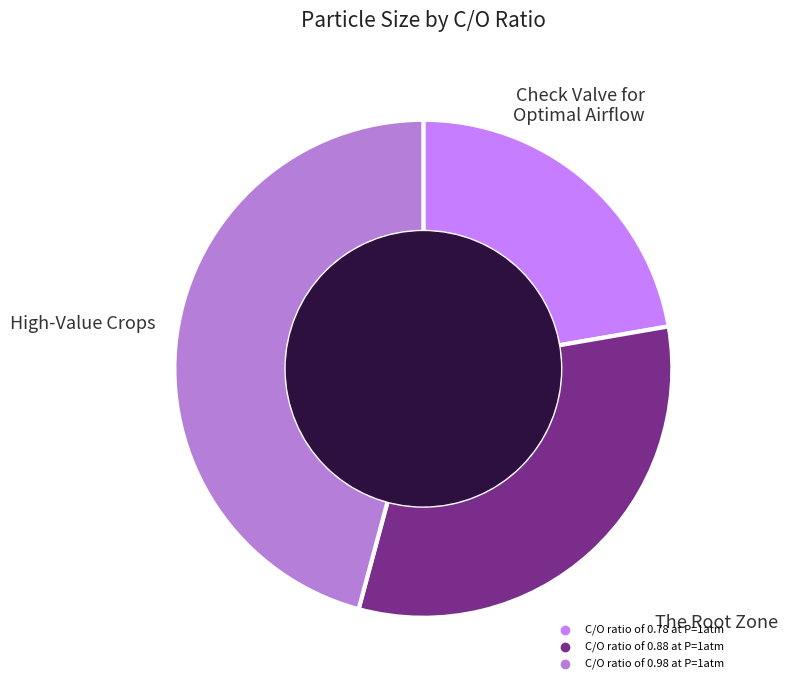

How many slices are in this pie chart?

3